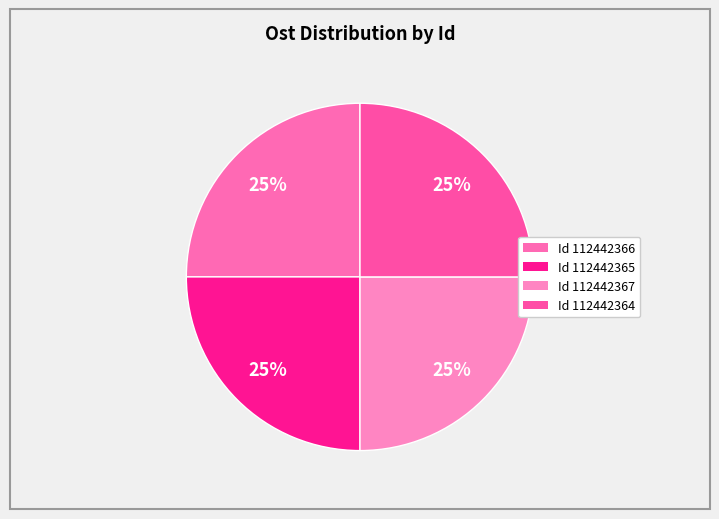

How many slices are in this pie chart?

4